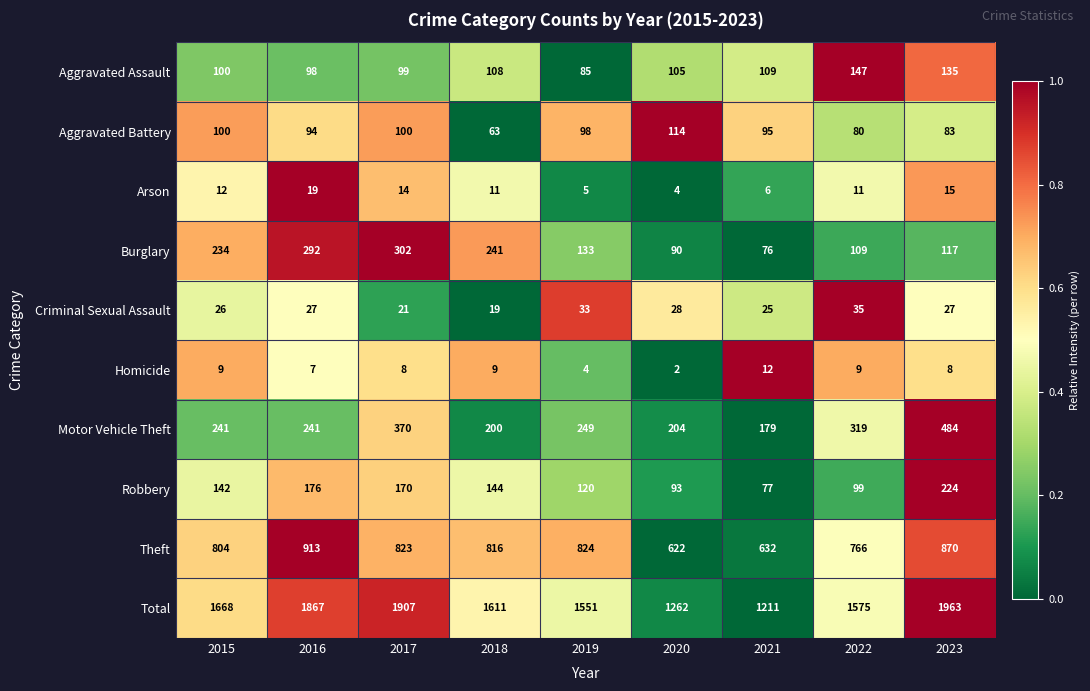

Which series changed the most between 2016 and 2019?

Total